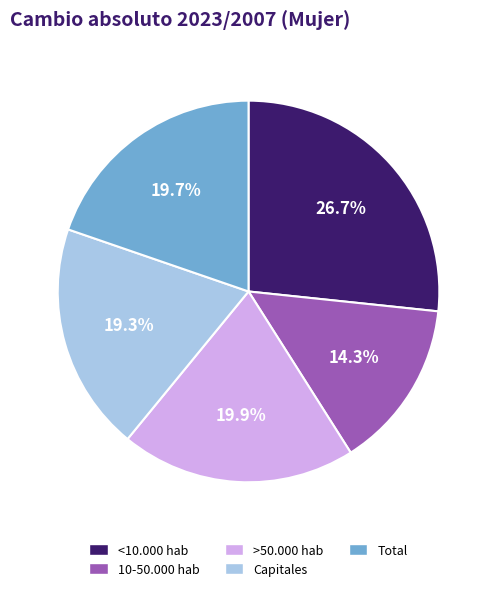

Which slice is the largest?

<10.000 hab